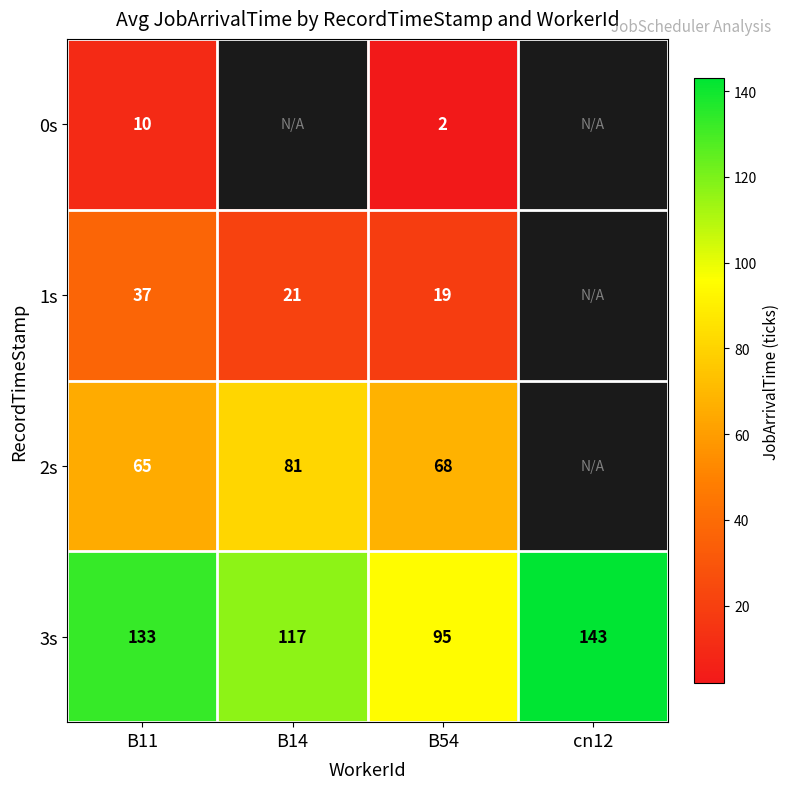

What is the total value across all series at B54?

184